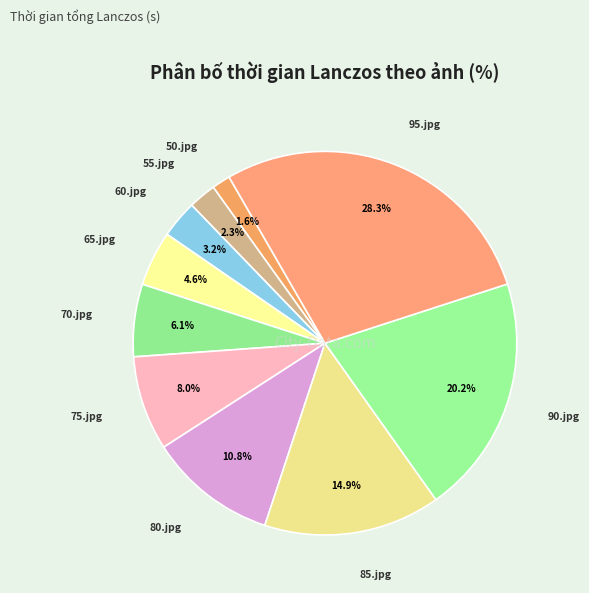

To the nearest percent, what percentage of the pie is 95.jpg?

28%